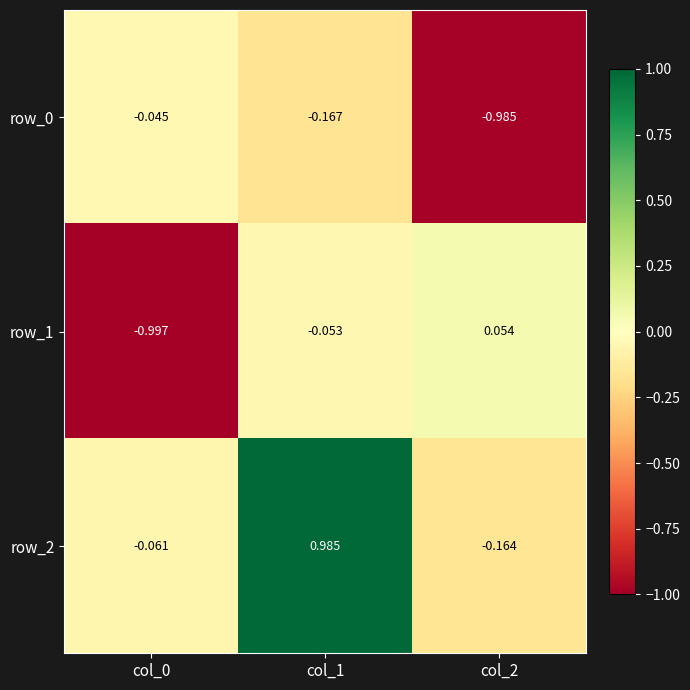

Is the value of row_1 at col_2 greater than the value of row_0 at col_2?

Yes